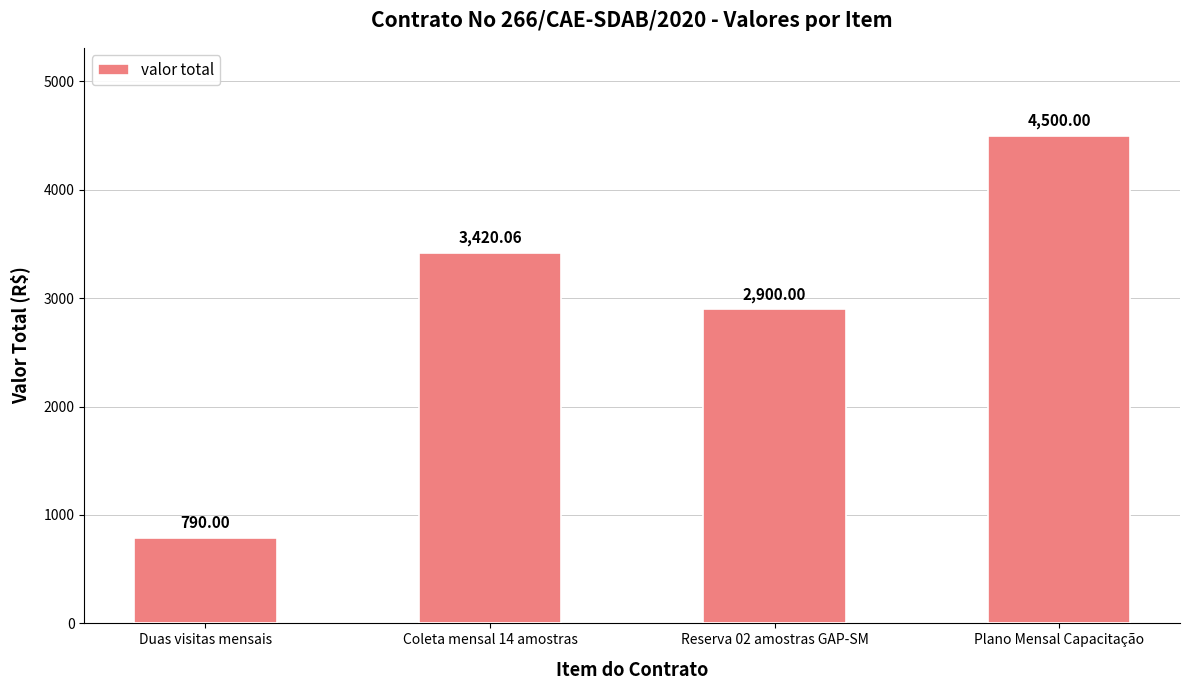

What position from the right is Plano Mensal Capacitação?

1